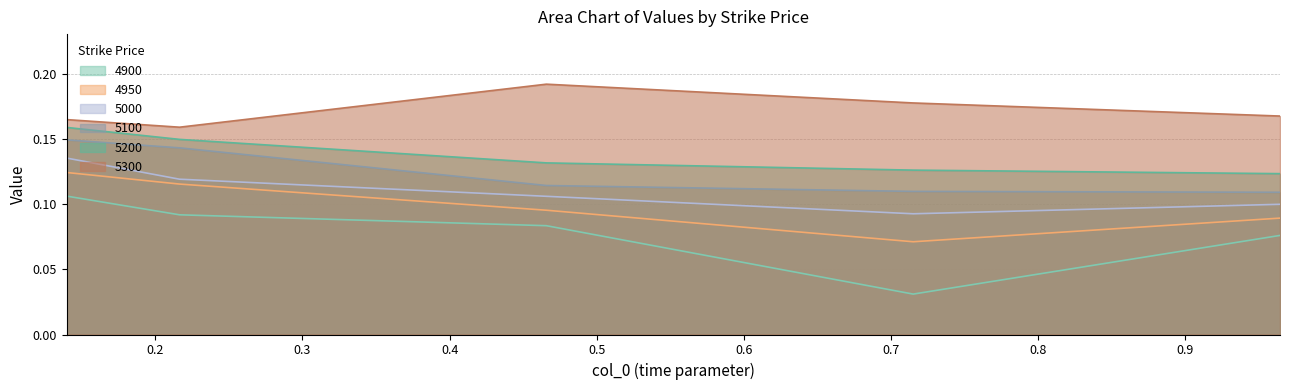

What are all the series names shown in the legend?

4900, 4950, 5000, 5100, 5200, 5300